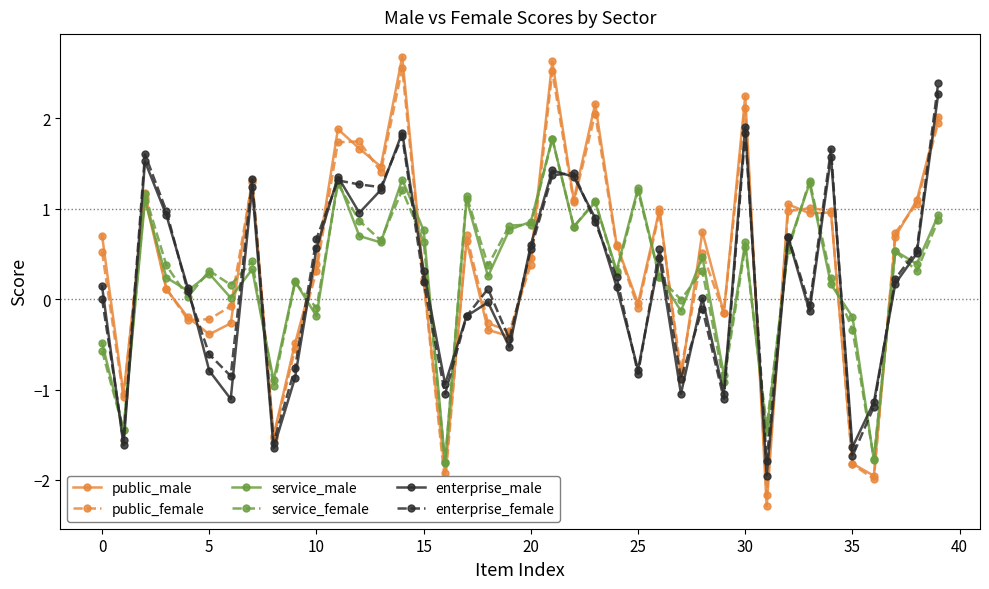

What is the minimum value shown in the chart?

-2.3